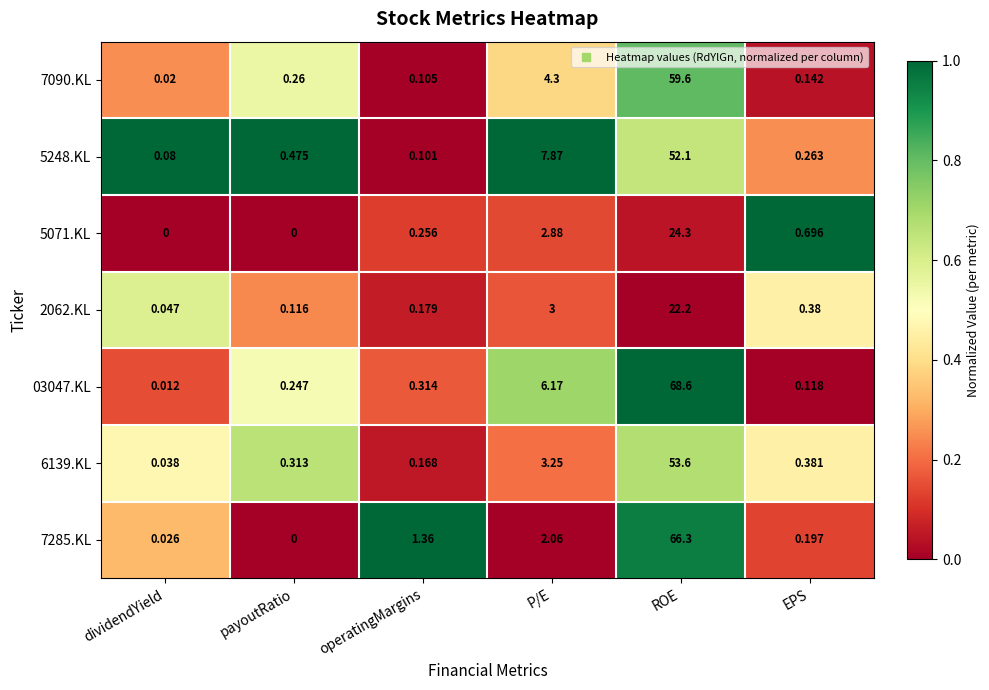

What is the total value across all series at EPS?

2.2